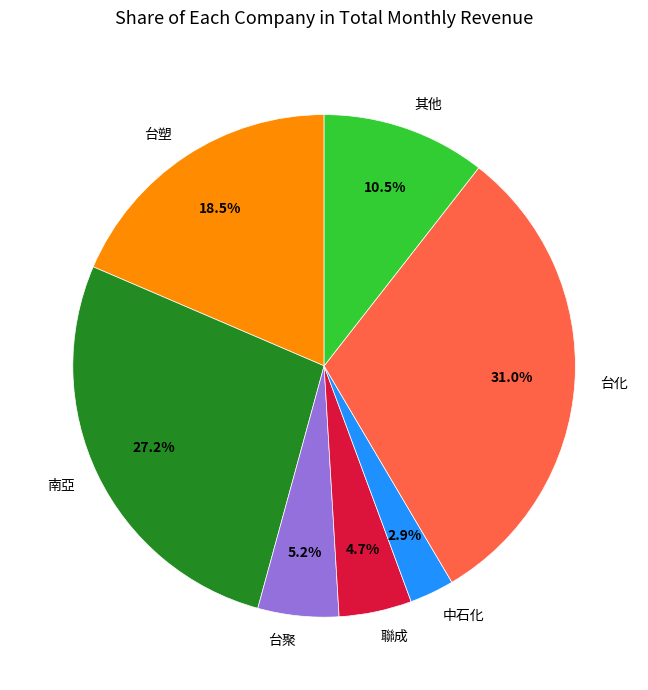

How many segments does this pie chart have?

7